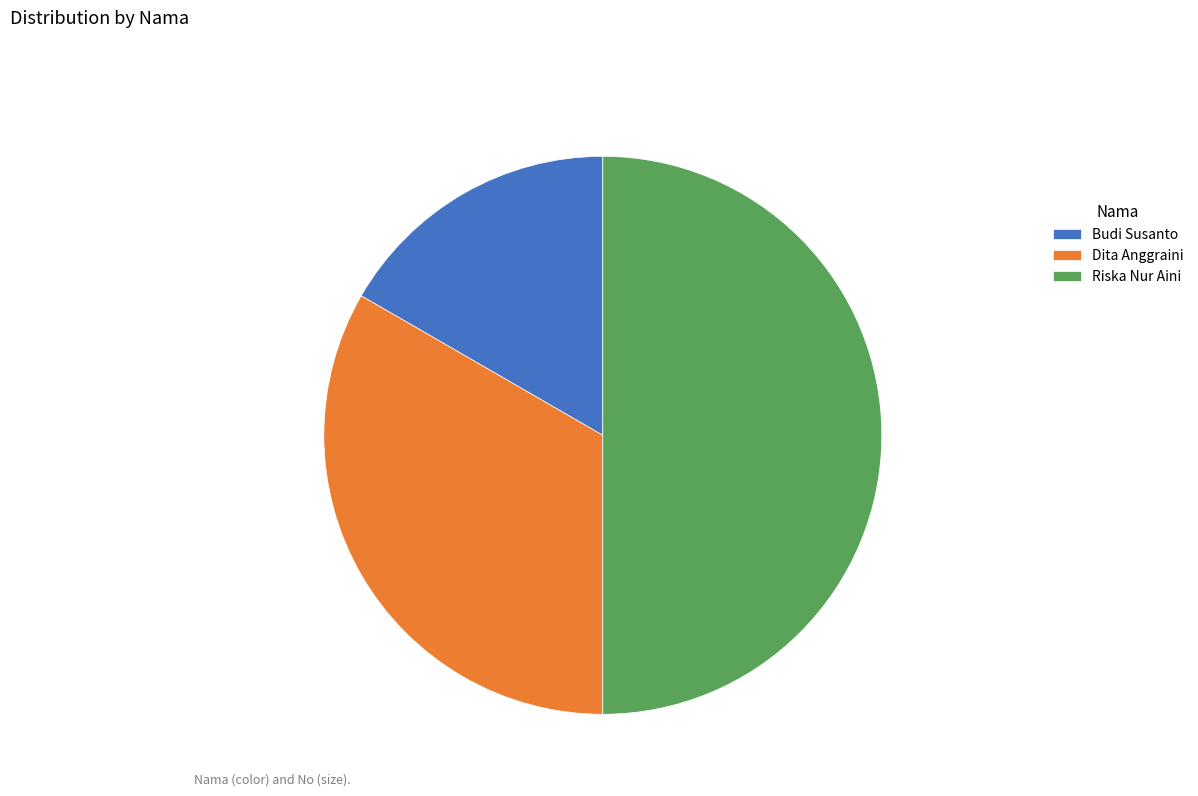

Rank the categories by value from lowest to highest.

Budi Susanto, Dita Anggraini, Riska Nur Aini